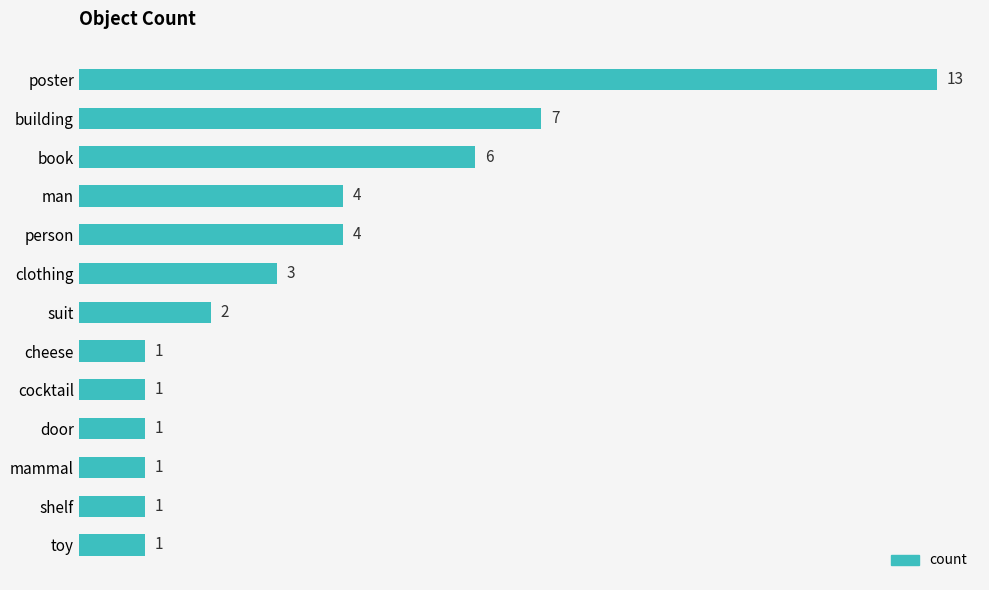

Reading bottom to top, what are all the values shown in this chart?

toy=1	shelf=1	mammal=1	door=1	cocktail=1	cheese=1	suit=2	clothing=3	person=4	man=4	book=6	building=7	poster=13